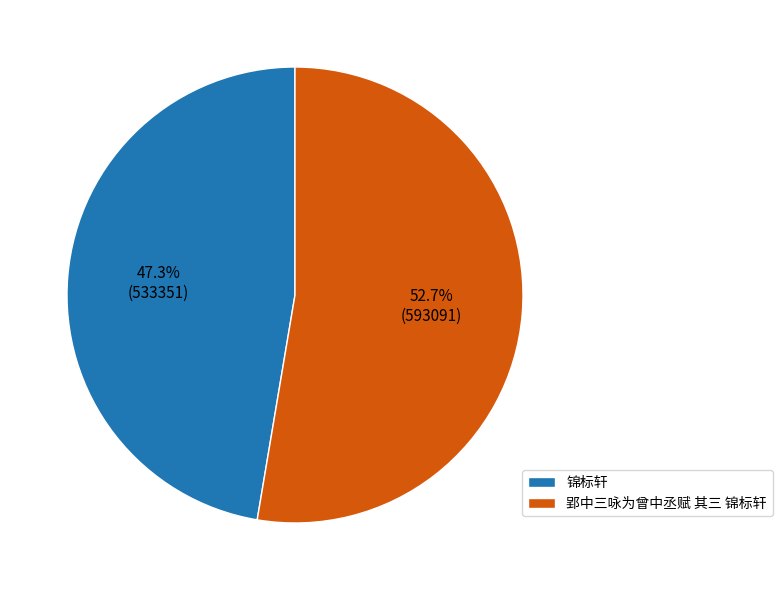

Does 锦标轩 account for over 50% of the chart?

No